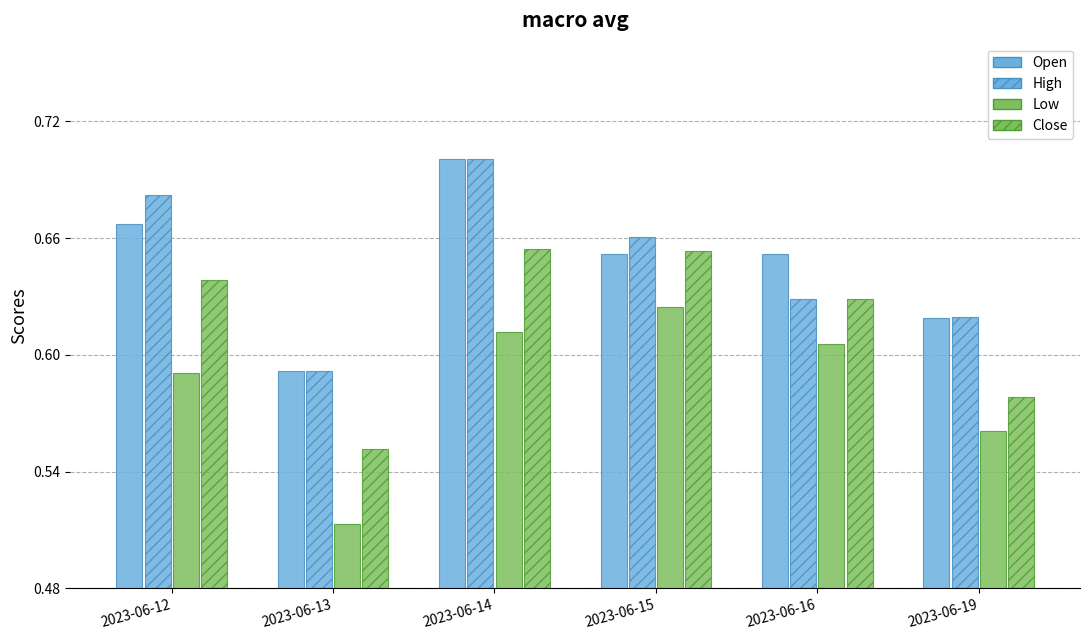

What is the sum of the Low values at 2023-06-19 and 2023-06-13?

1.1